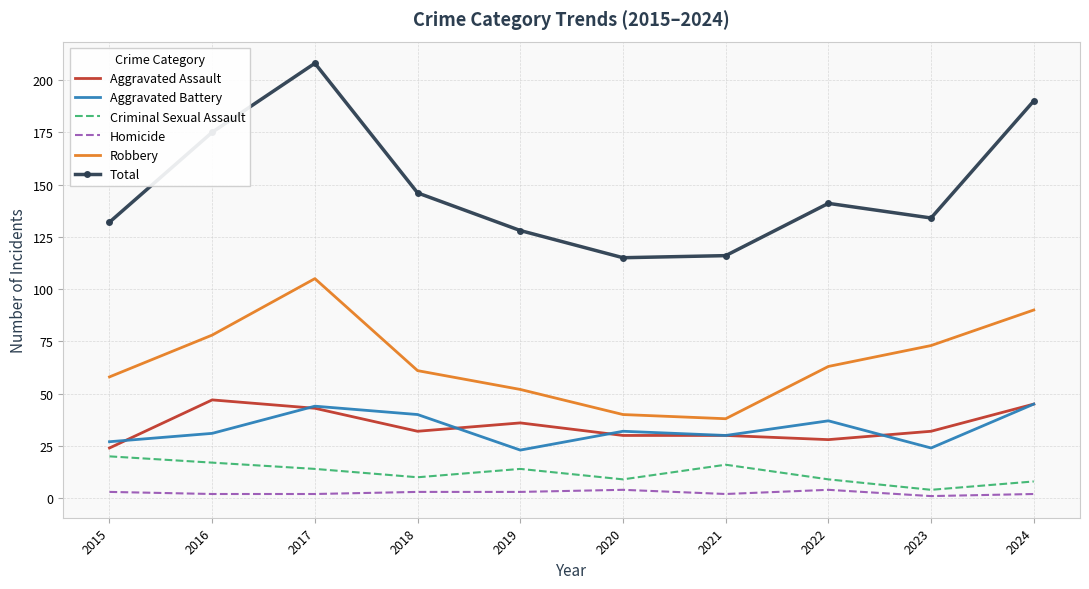

What is the sum of the Homicide values at 2023 and 2017?

3